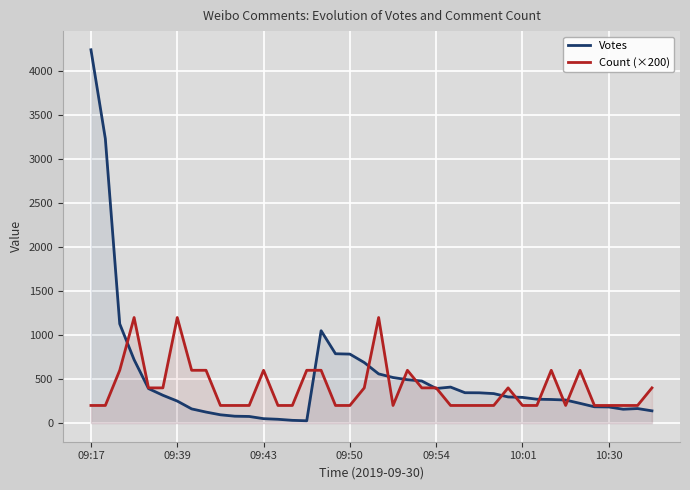

Which series has the widest spread of values?

Votes